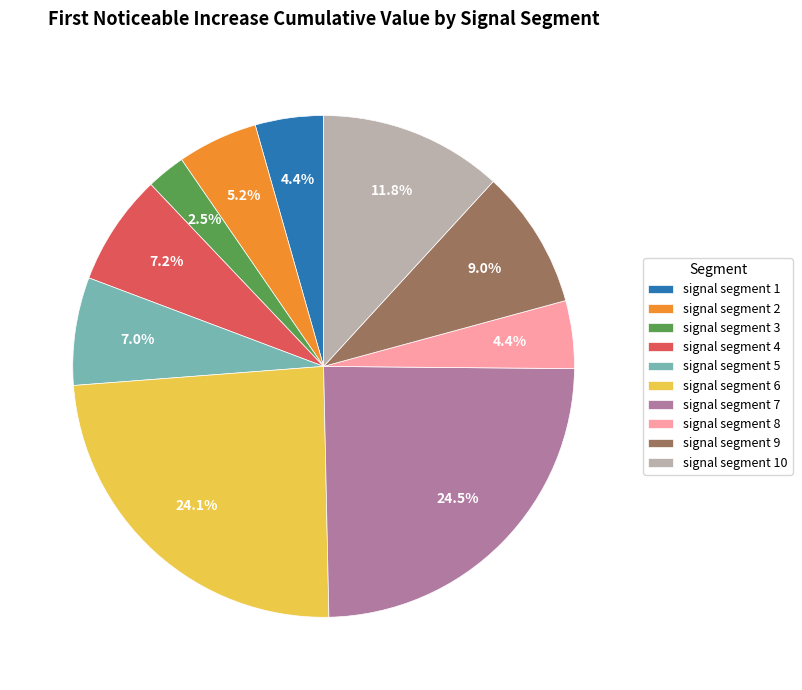

Count the number of slices in the pie.

10